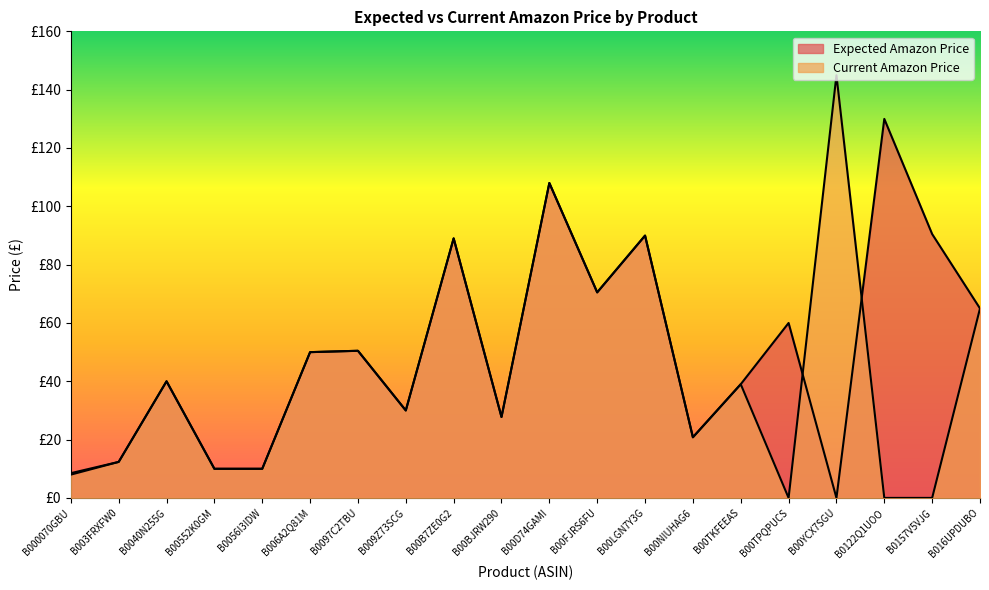

True or false: Expected Amazon Price has more than 1 interior local peaks.

True